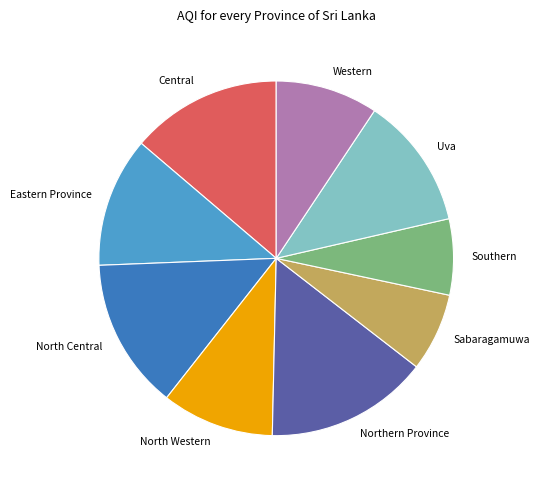

Approximately how many times larger is the value at Uva compared to Southern?

1.7